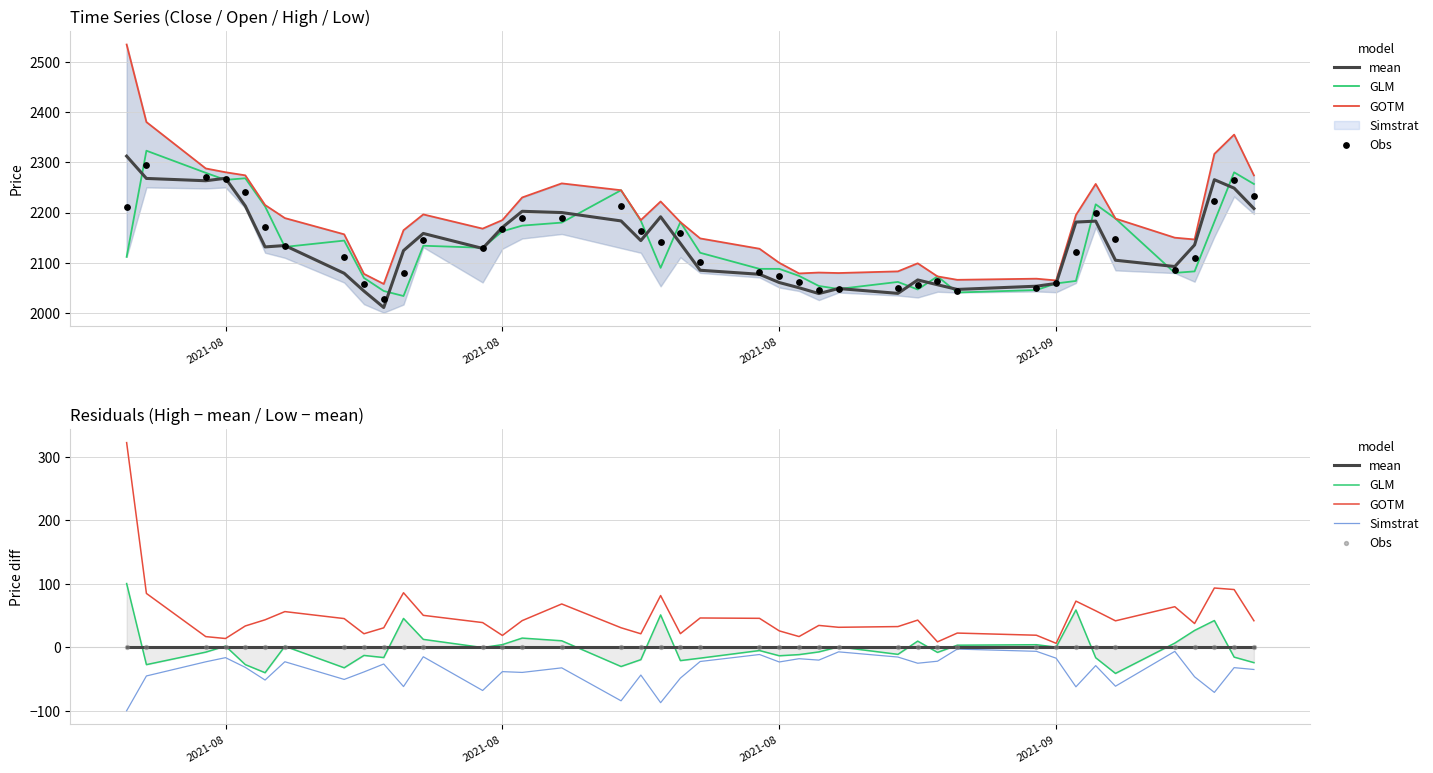

Which series has the largest Y range (max minus min)?

GOTM